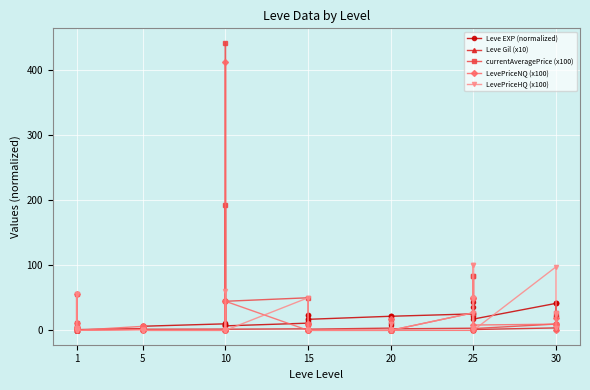

How many data points in currentAveragePrice (x100) are above 4?

20